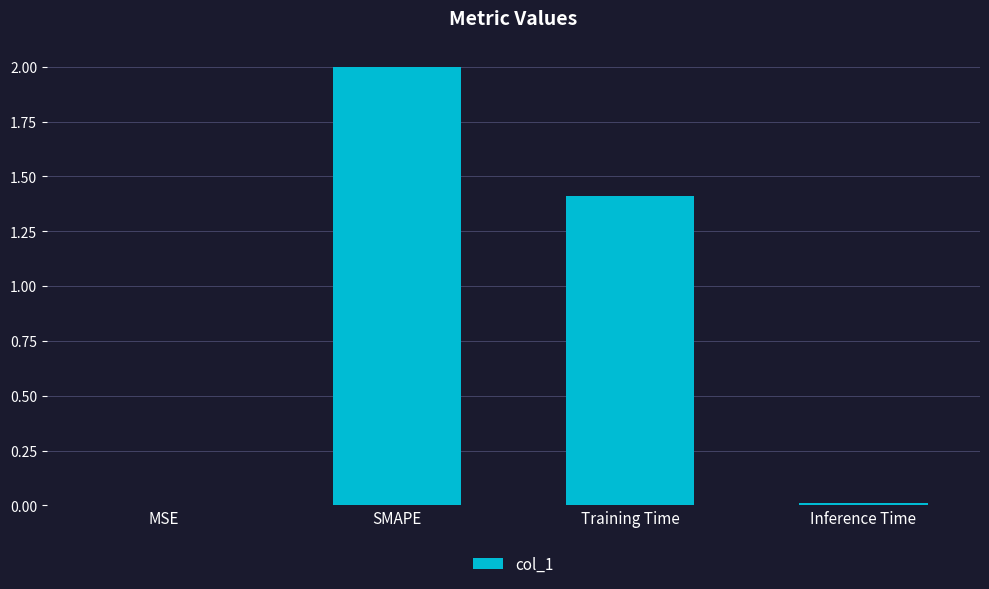

True or false: the data shows 1.4 at Training Time.

True